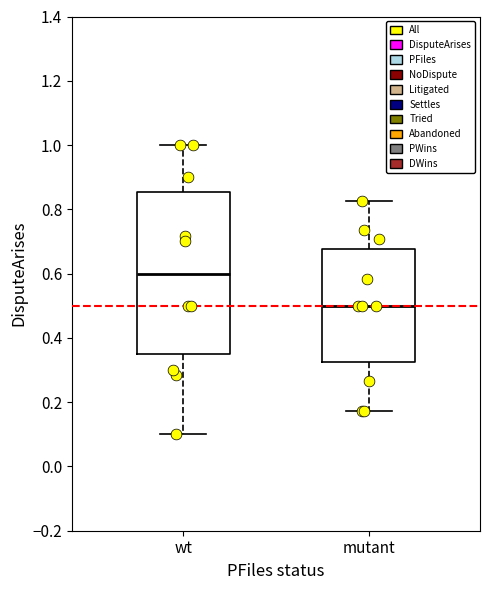

Where is the upper edge of the box for mutant on the y-axis? The values are not printed on the chart, so give them approximately, as read against the axis.

0.68